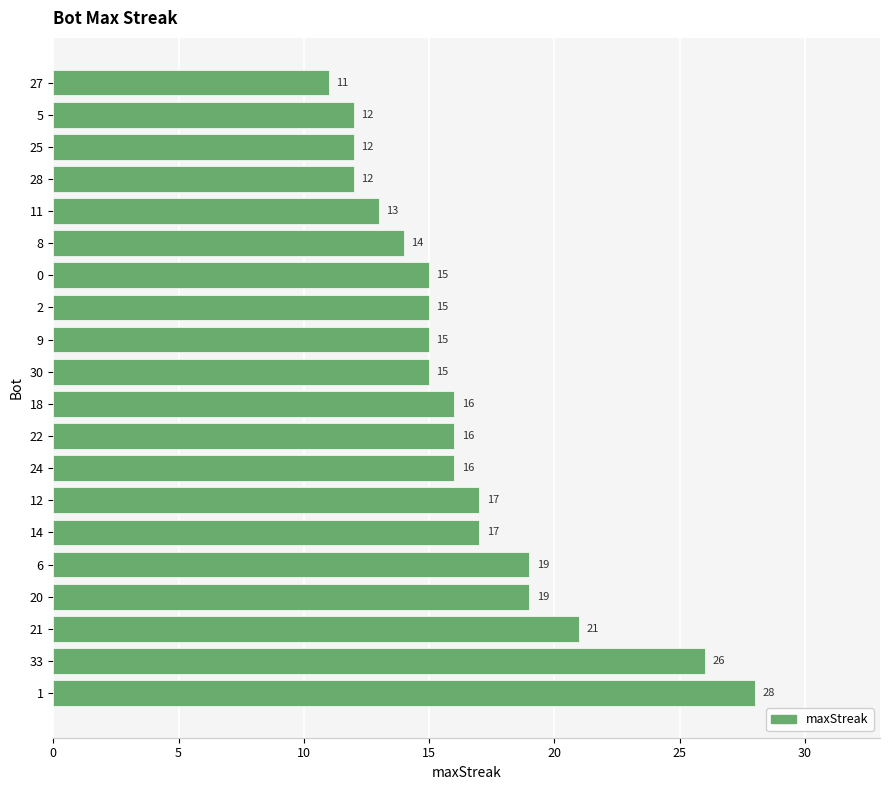

Which has a higher value, 28 or 22?

22